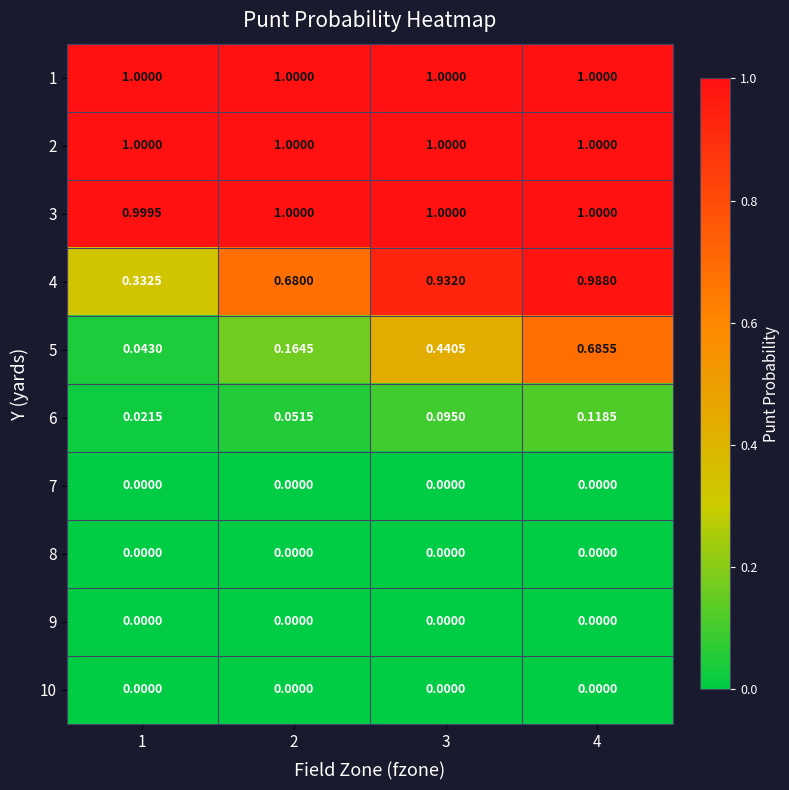

What is the difference between the highest and lowest values at 3?

1.0